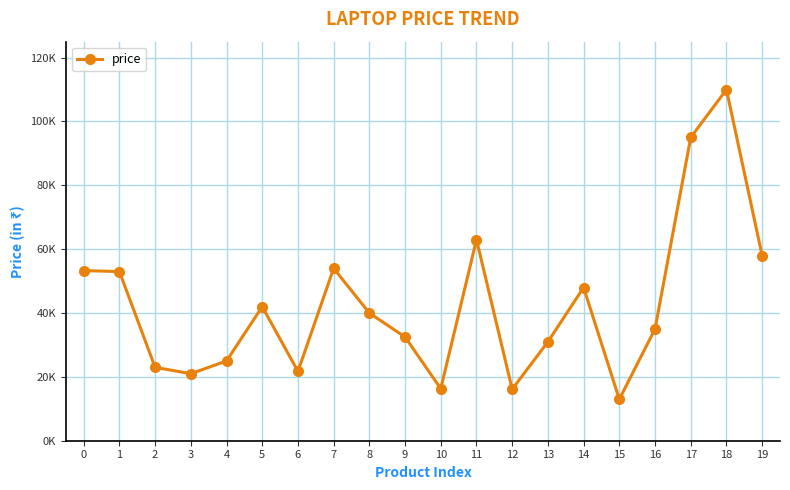

Rank the categories by value from lowest to highest.

15, 12, 10, 3, 6, 2, 4, 13, 9, 16, 8, 5, 14, 1, 0, 7, 19, 11, 17, 18